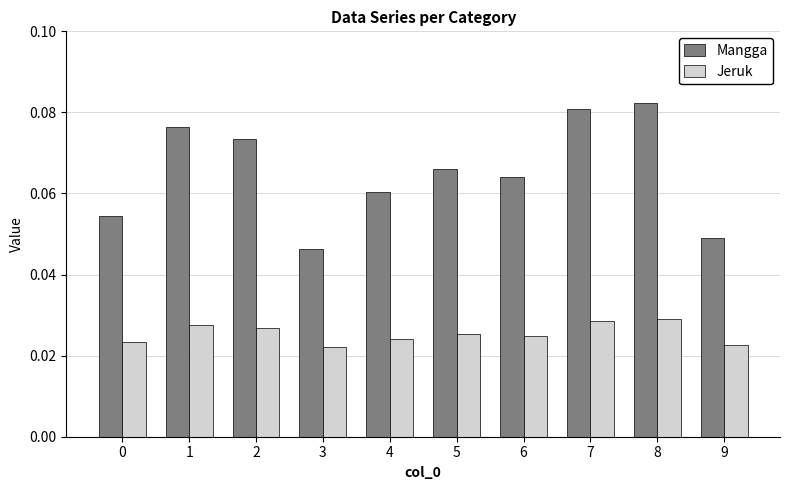

Is it true that Mangga equals 0.0 at 7?

False